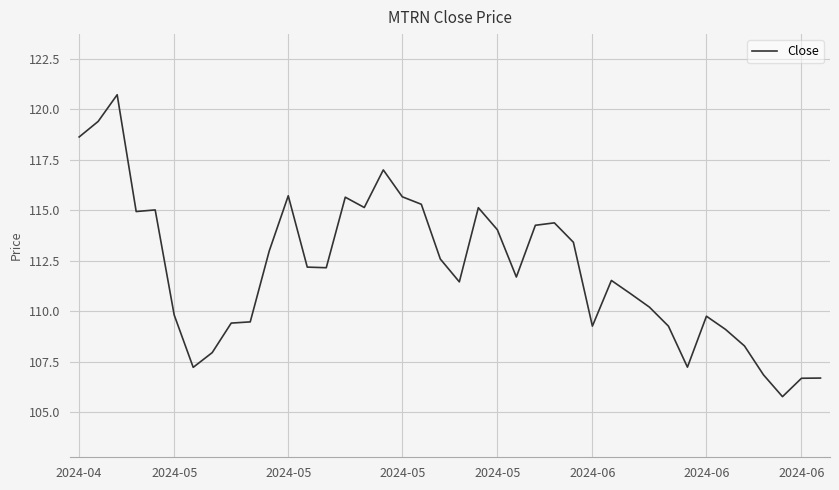

What is the difference between the maximum and minimum values?

14.9